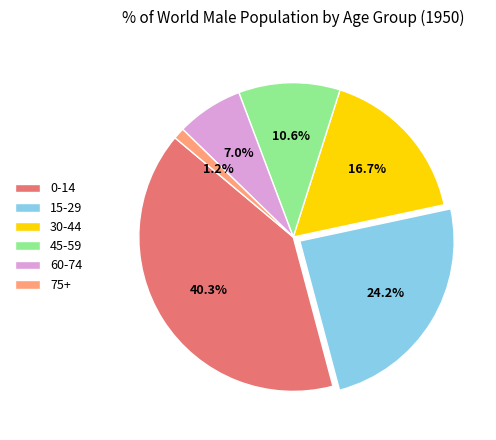

Rank the categories by value from highest to lowest.

0-14, 15-29, 30-44, 45-59, 60-74, 75+